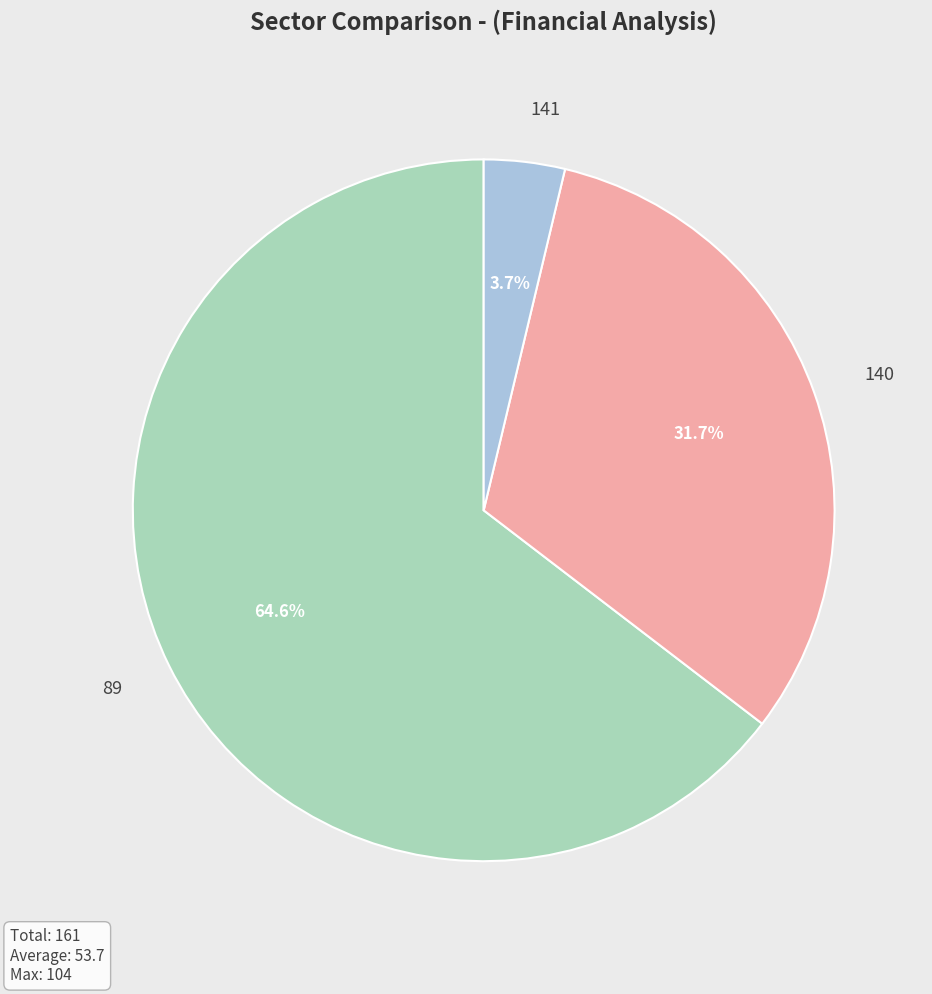

Which has a higher value, 140 or 89?

89